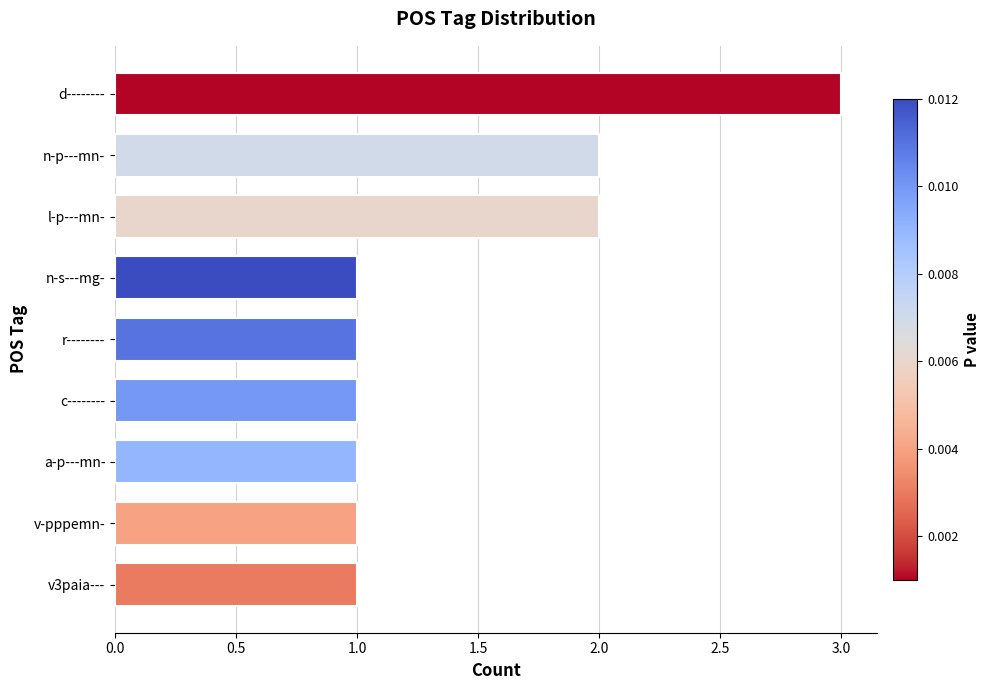

What is the sum of the values at l-p---mn- and c--------?

3